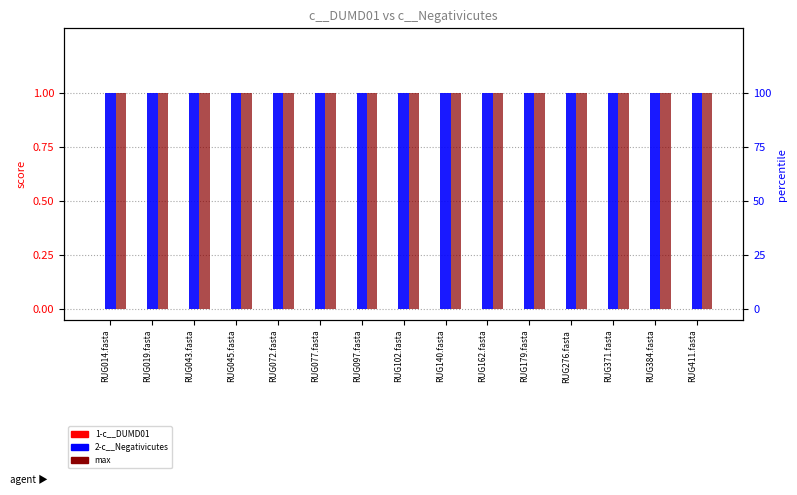

The value of 2-c__Negativicutes at RUG072.fasta is 0. True or false?

False